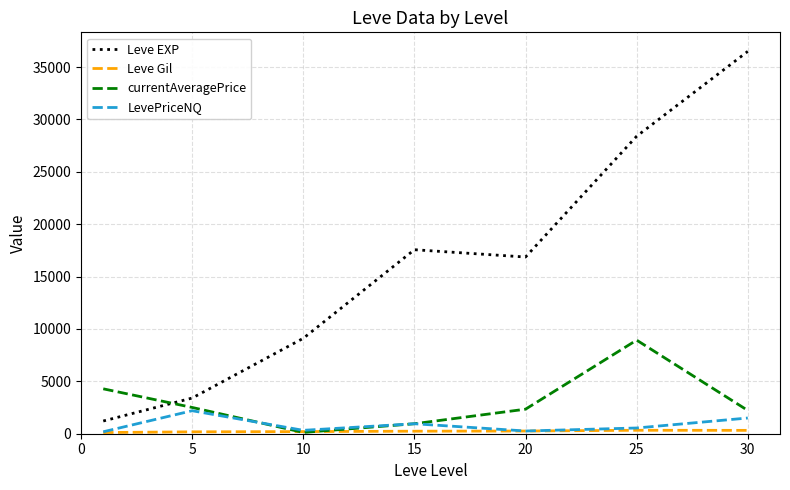

Which series has the largest range (max minus min)?

Leve EXP